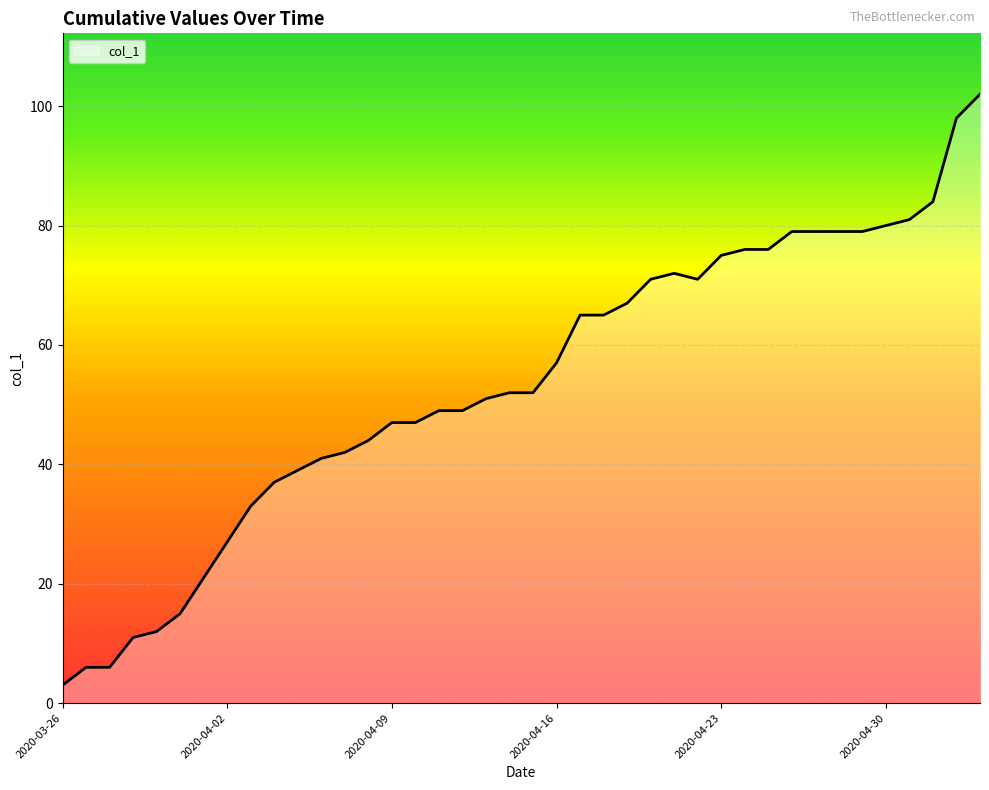

Reading right to left, list all the values displayed in this chart.

102	98	84	81	80	79	79	79	79	76	76	75	71	72	71	67	65	65	57	52	52	51	49	49	47	47	44	42	41	39	37	33	27	21	15	12	11	6	6	3